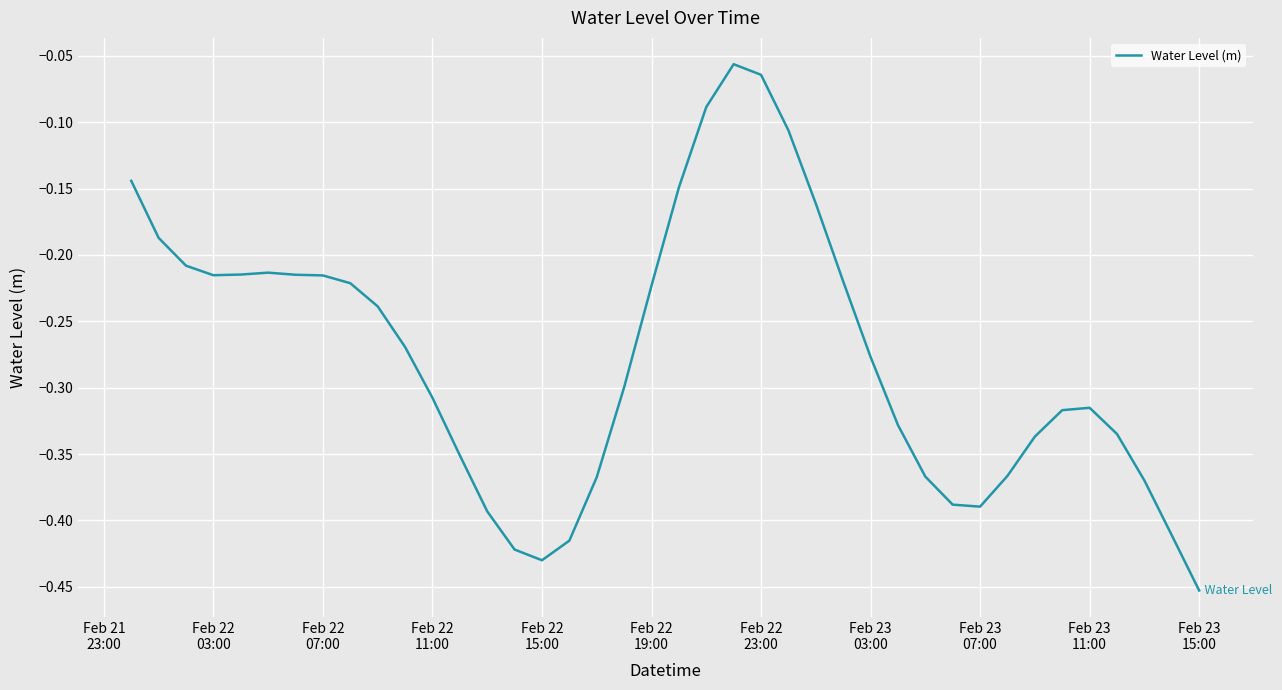

What is the difference between the maximum and minimum values?

0.4